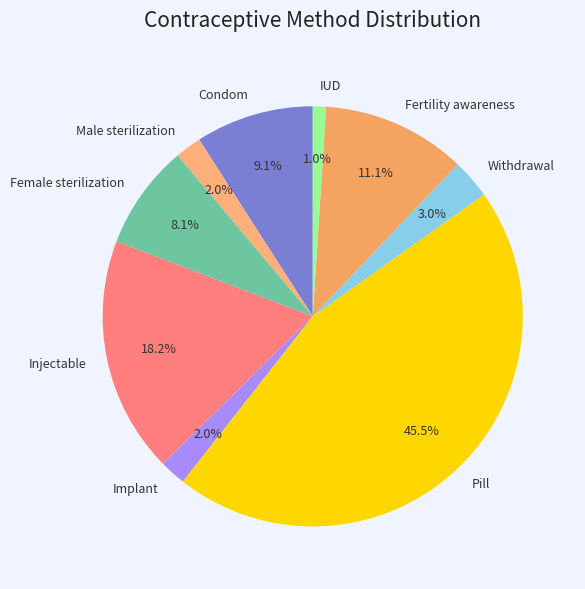

To the nearest percent, what is the combined percentage of Pill and Female sterilization?

54%